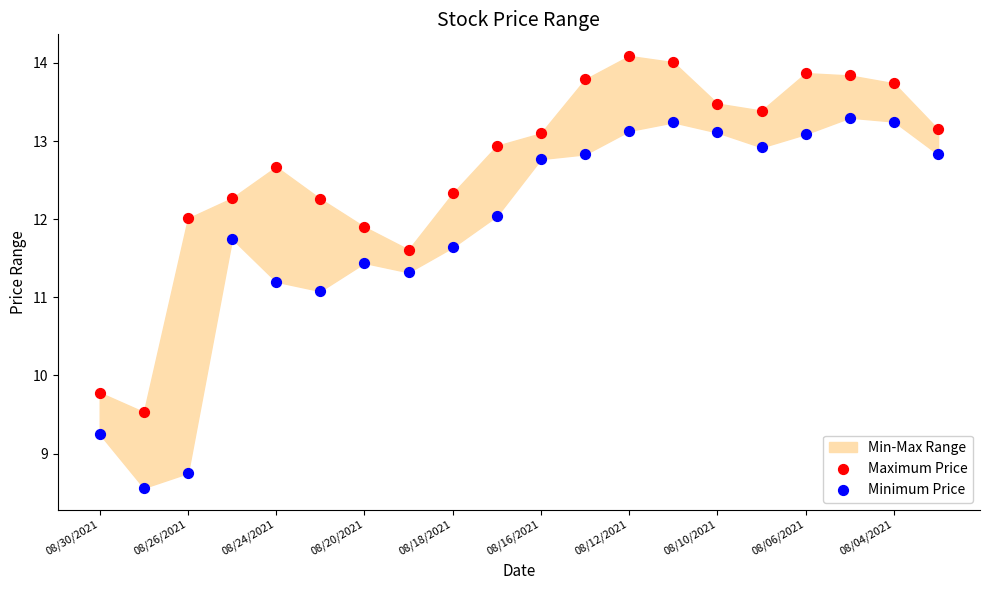

Which series has the largest Y range (max minus min)?

Minimum Price